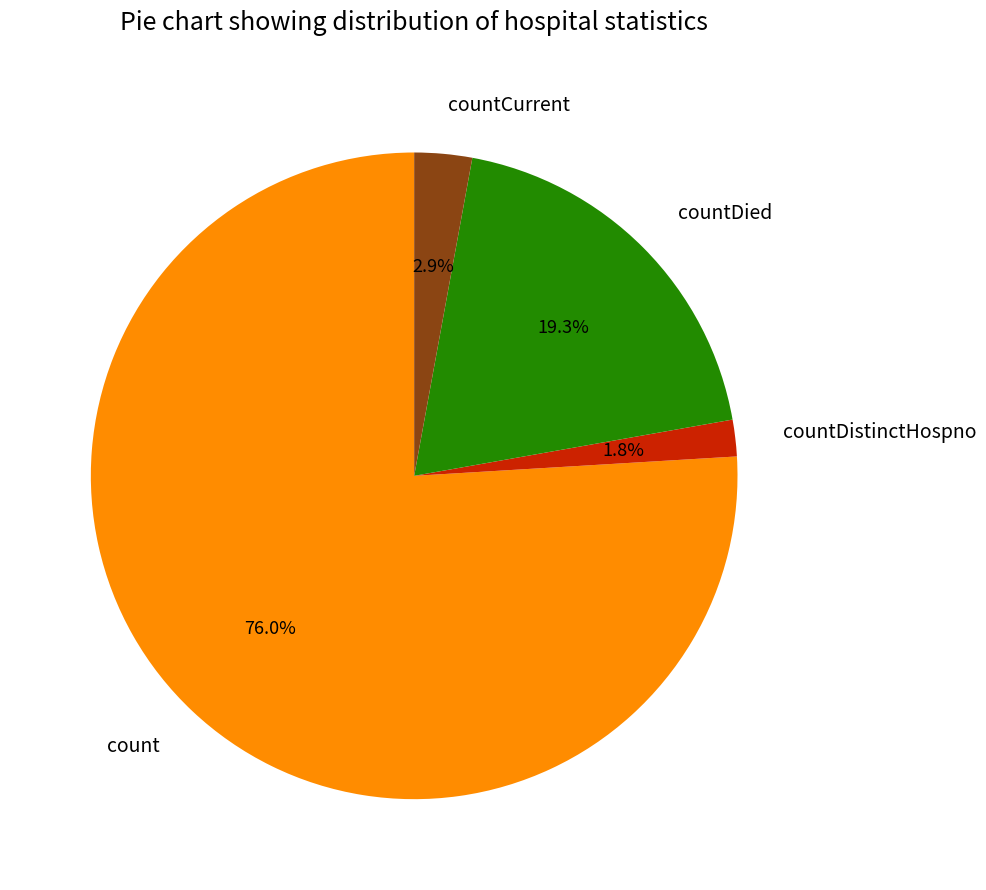

Is the sum of countCurrent and count greater than half?

Yes